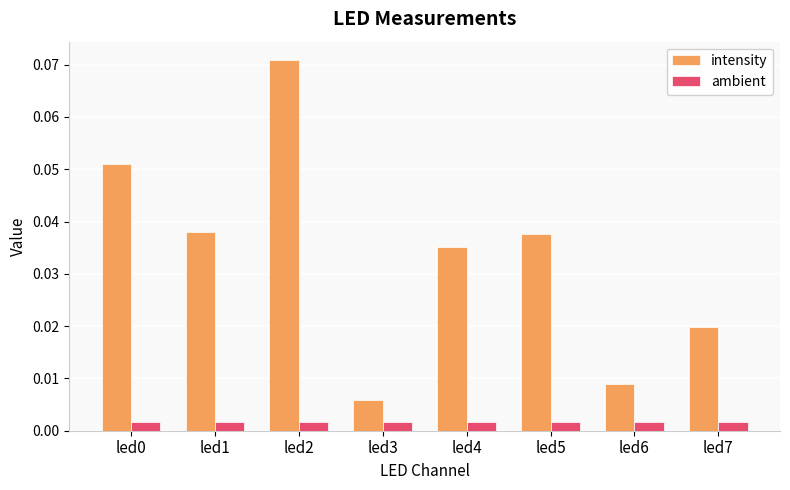

At led6, list the series in order from smallest to largest.

ambient, intensity